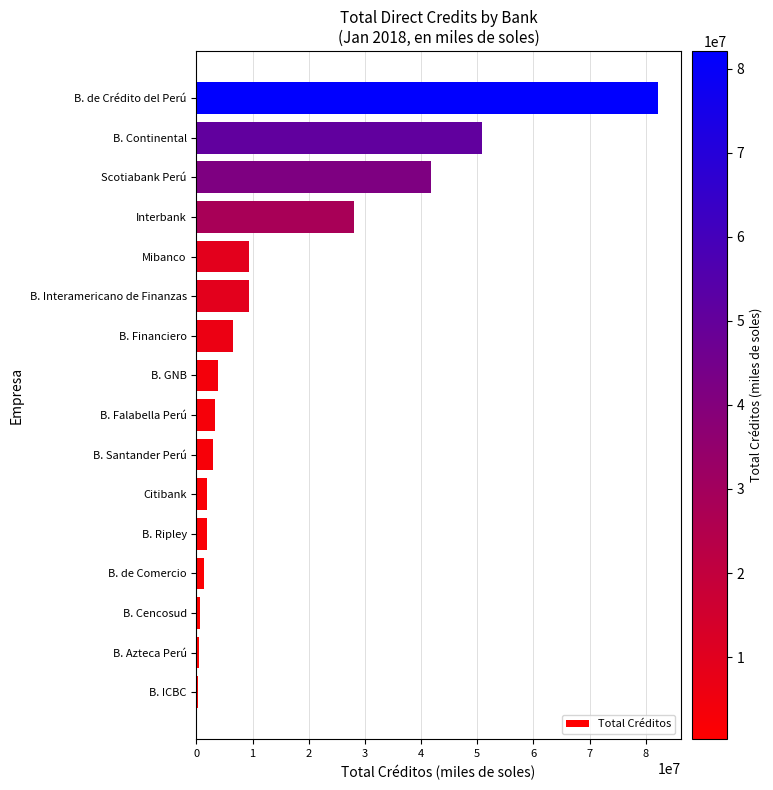

Where is the data nearest to the value 41169827?

Scotiabank Perú